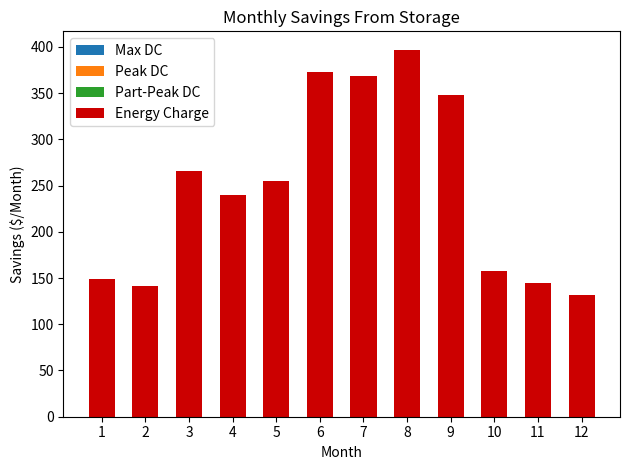

What is the difference between the second highest and minimum values?

241